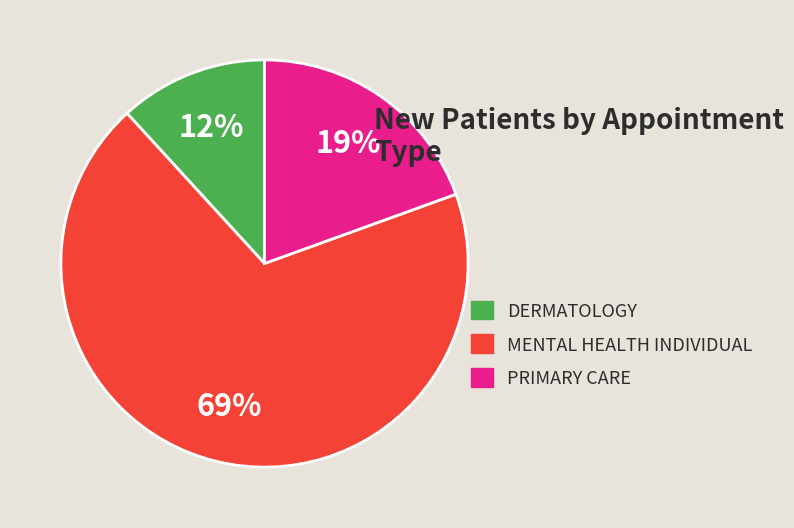

Is the sum of DERMATOLOGY and MENTAL HEALTH INDIVIDUAL greater than half?

Yes